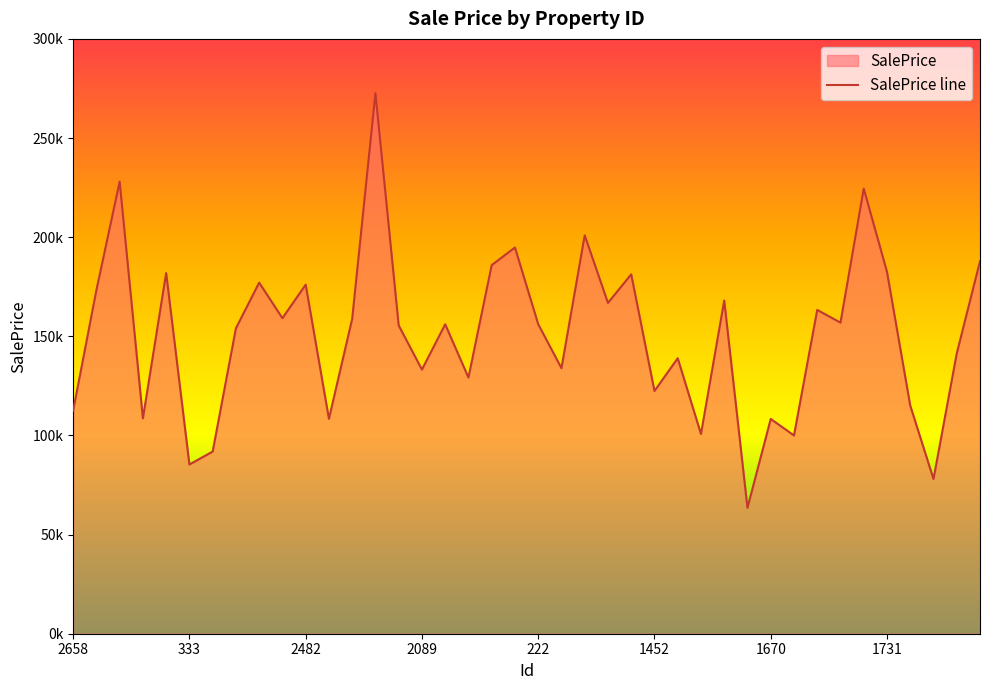

What is the change in value from 2482 to 30?

-119692.7